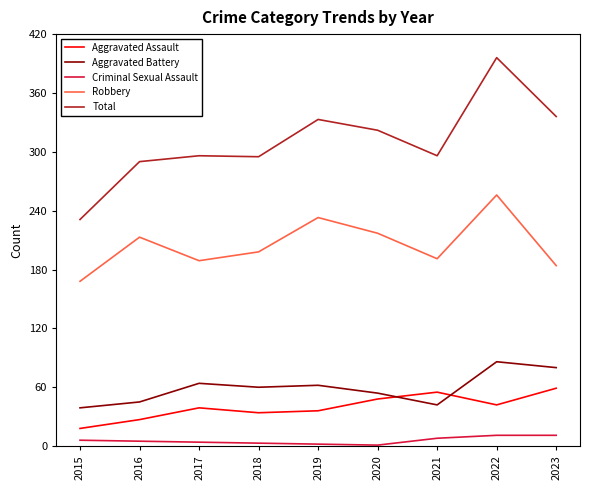

True or false: Criminal Sexual Assault has a value of 8 at 2021.

True